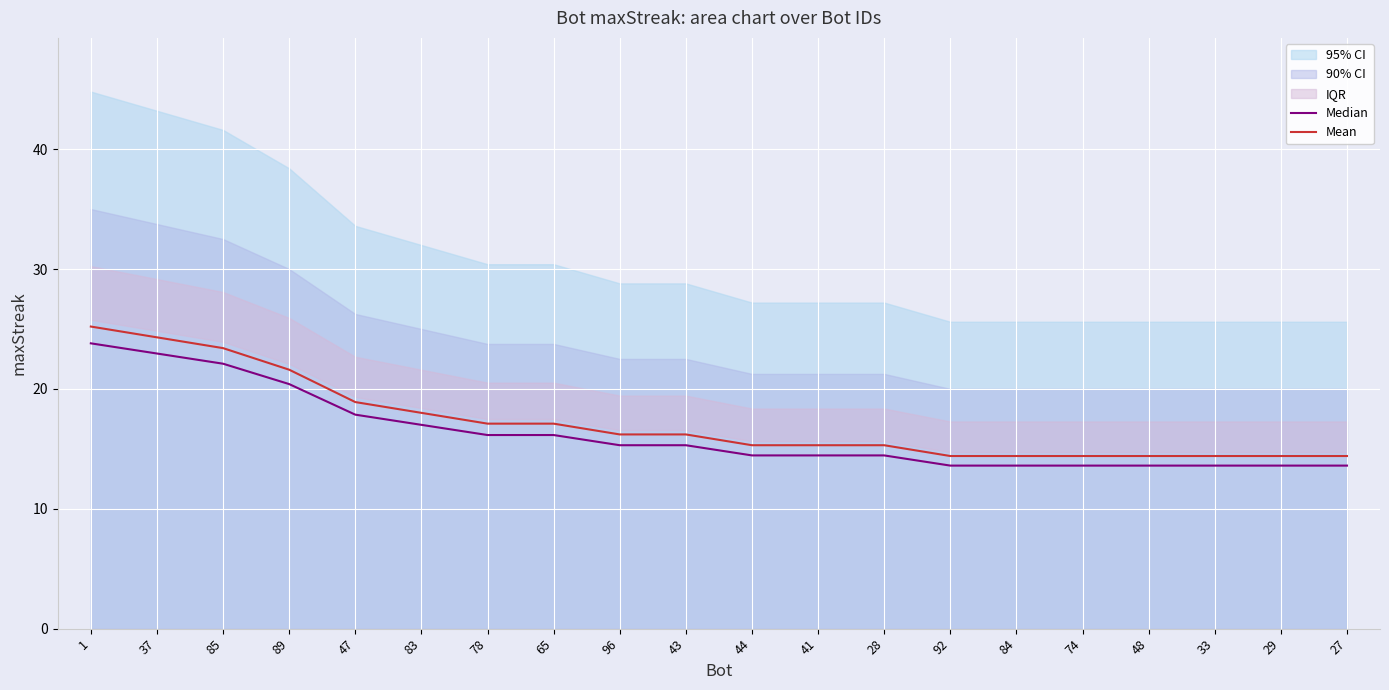

What is the difference between the second highest and second lowest values in the Mean series?

9.9